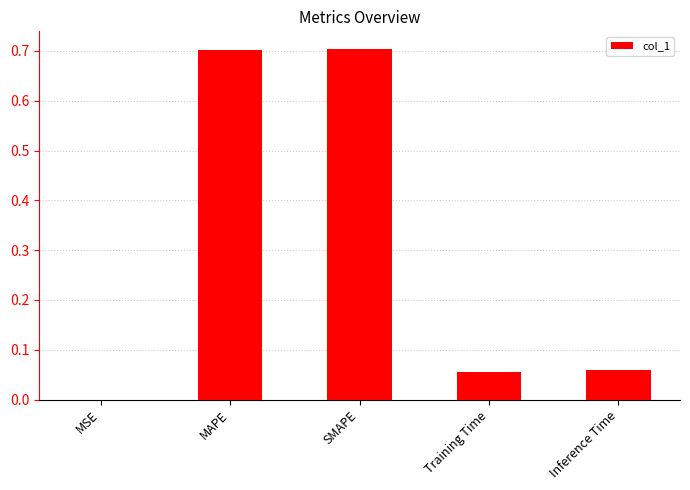

True or false: the data shows 0.7 at MAPE.

True